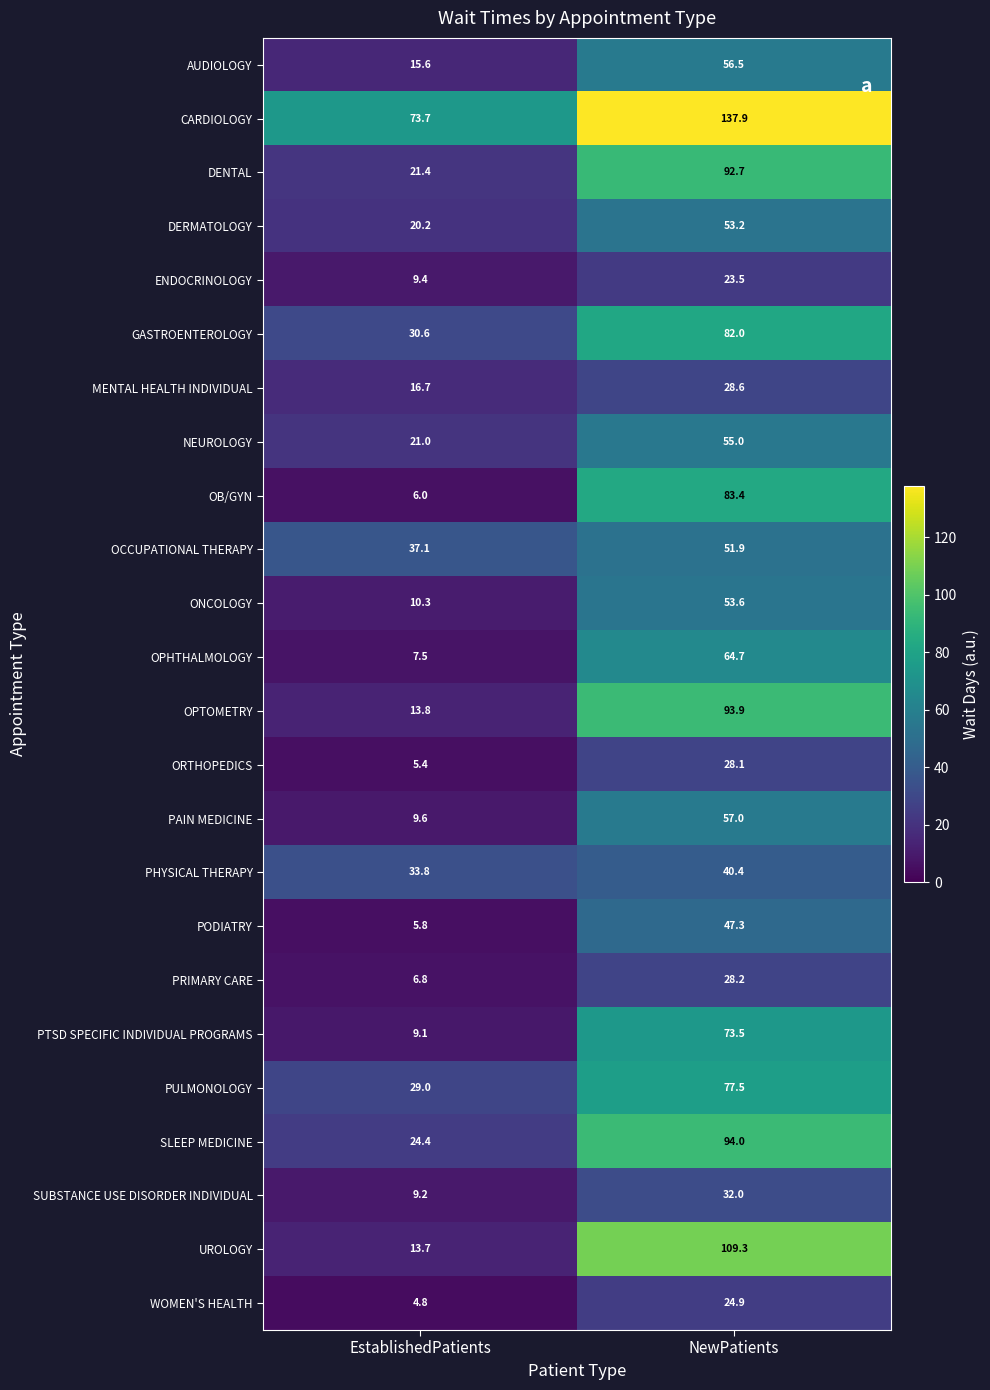

What is the lowest value of the SLEEP MEDICINE series?

24.4